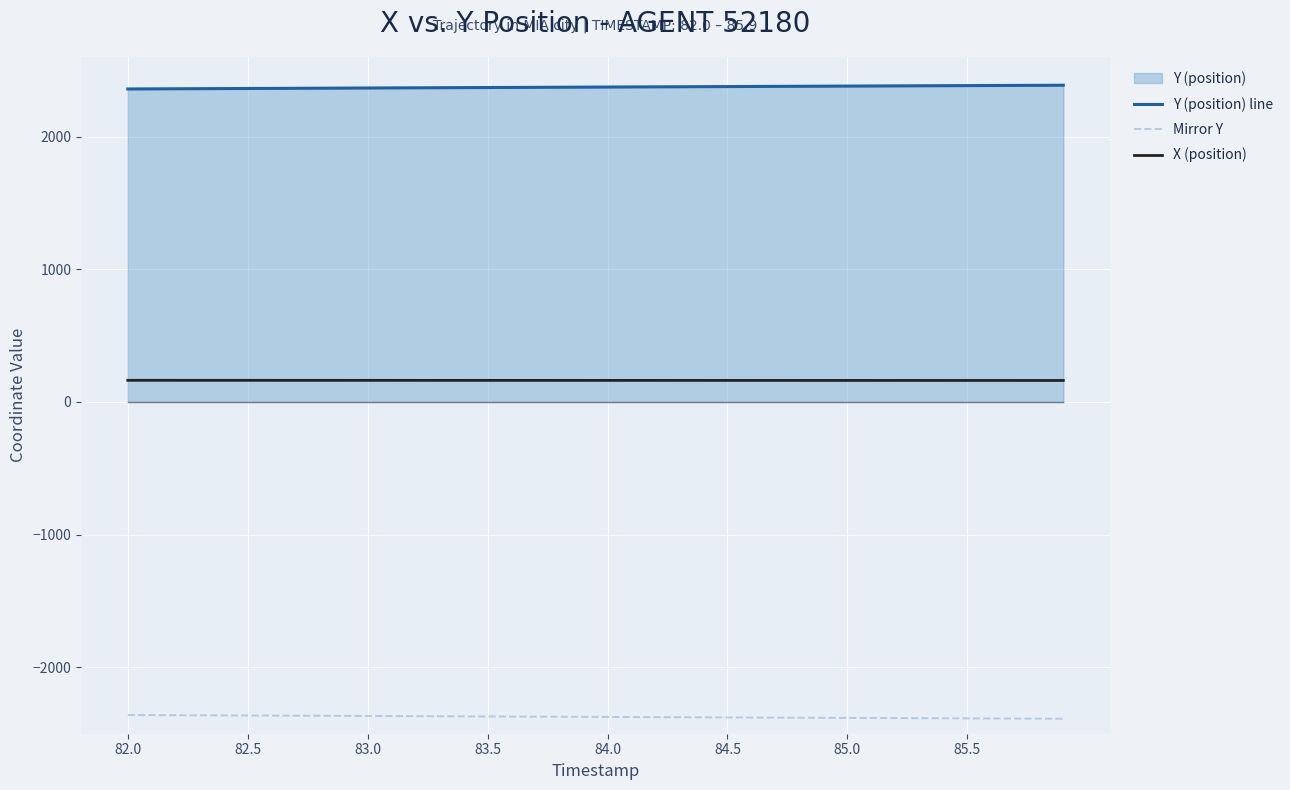

Rank the series at 82.5 from highest to lowest value.

Y (position) line, X (position), Mirror Y